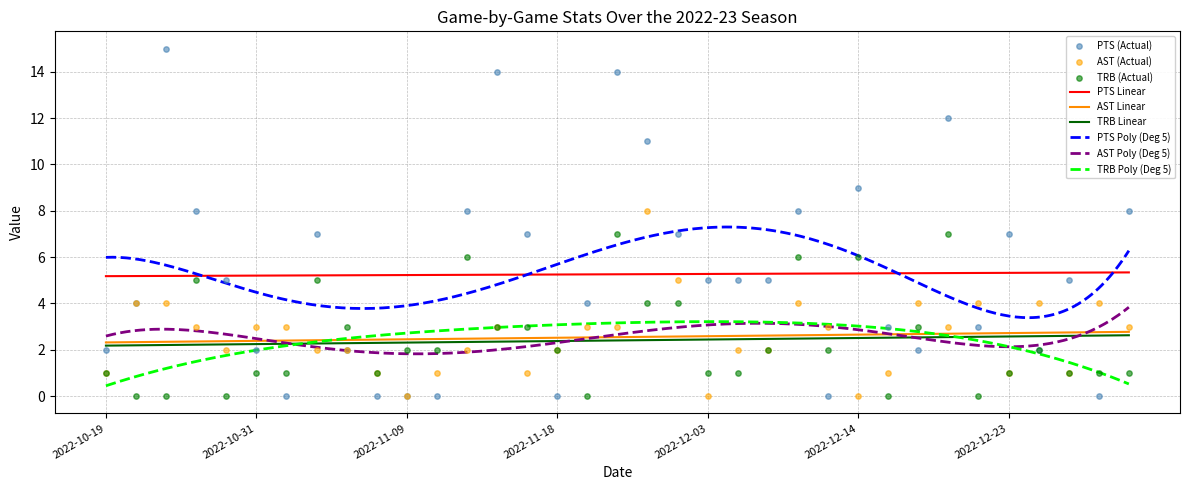

What is the total value across all series at 2022-12-14?

15